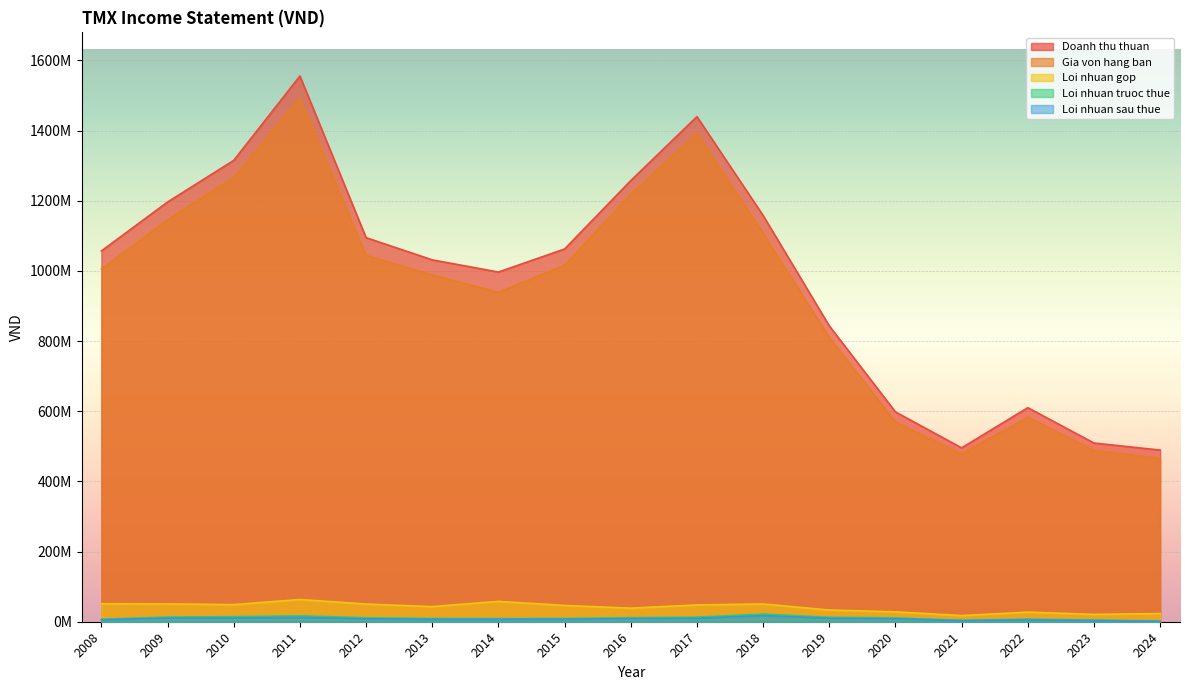

True or false: Gia von hang ban and Loi nhuan gop cross at least once.

False